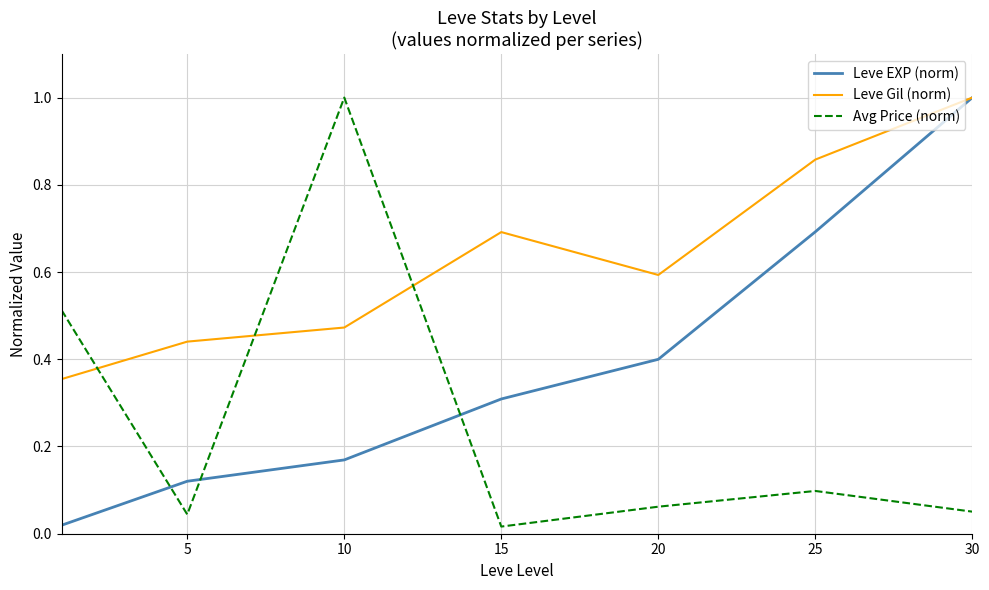

True or false: Leve Gil (norm) and Avg Price (norm) cross at least once.

True